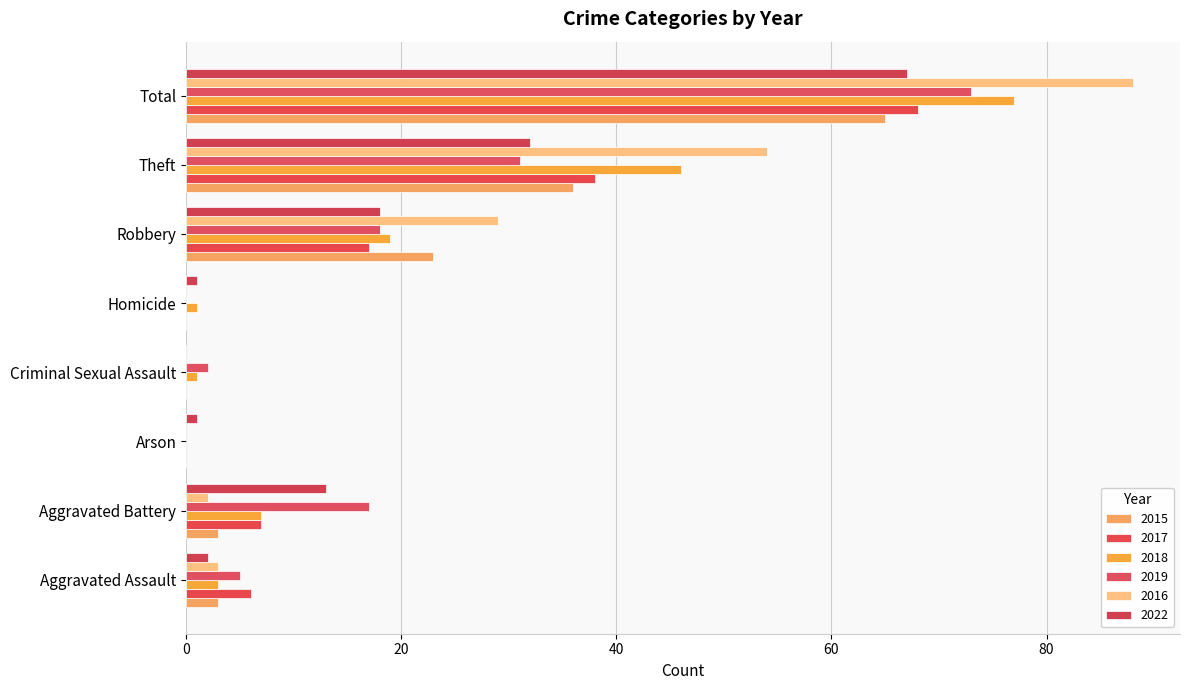

What is the label of the 3rd bar from the left?

Arson